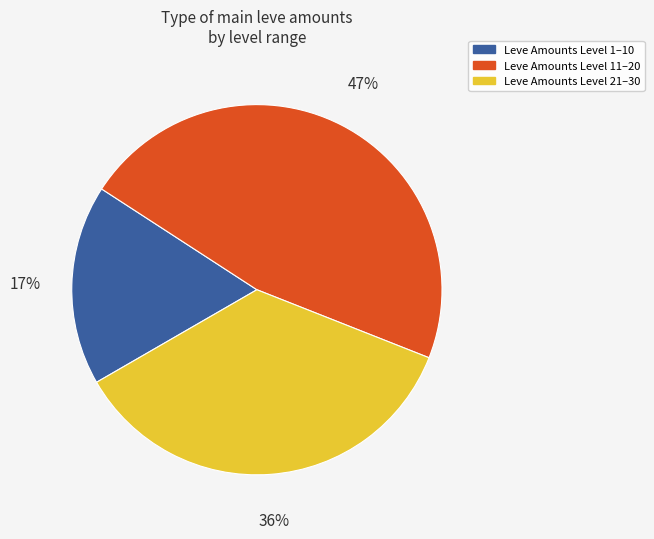

To the nearest percent, what is the average slice percentage?

33%